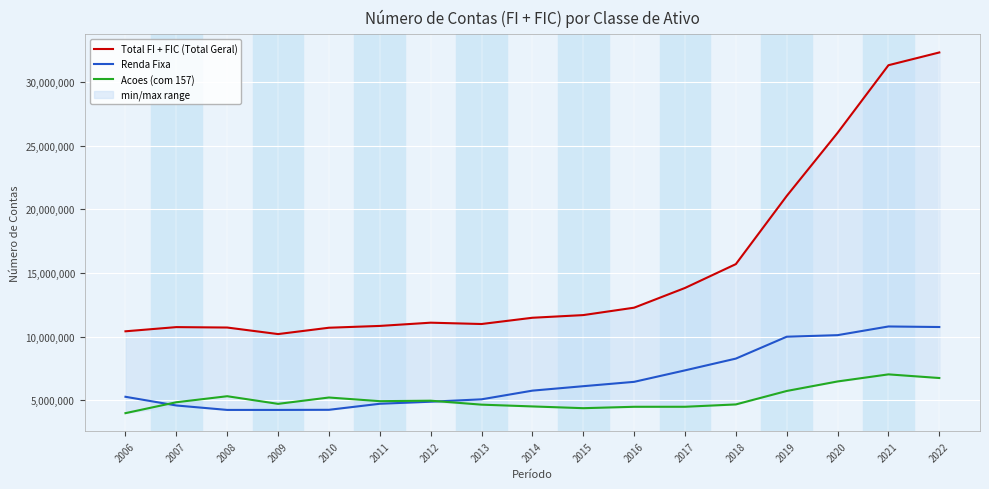

What is the total value across all series at 2007?

20158229